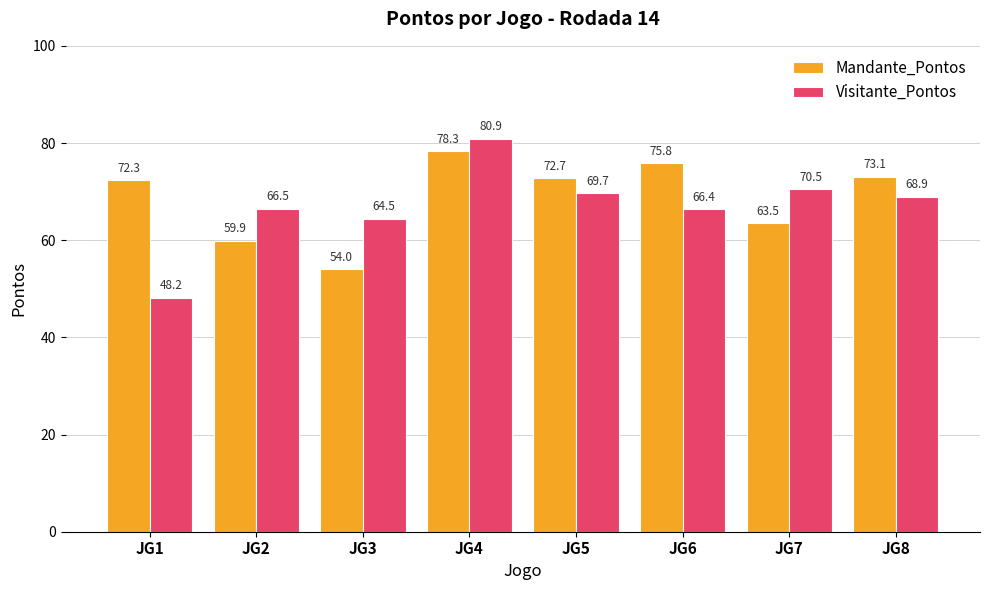

Which series has the largest range (max minus min)?

Visitante_Pontos